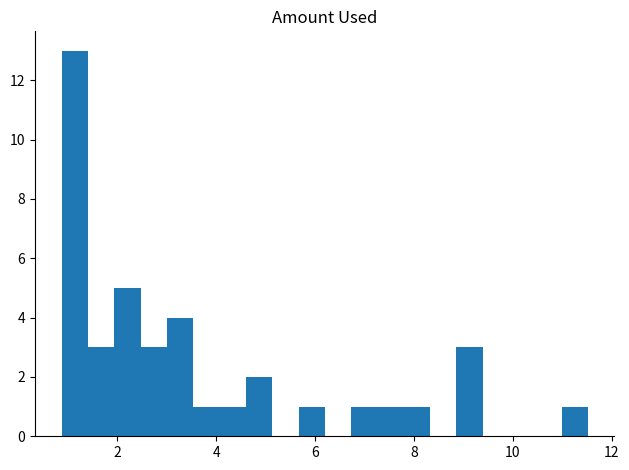

Read against the x-axis, roughly where is the centre of the tallest bar?

1.2